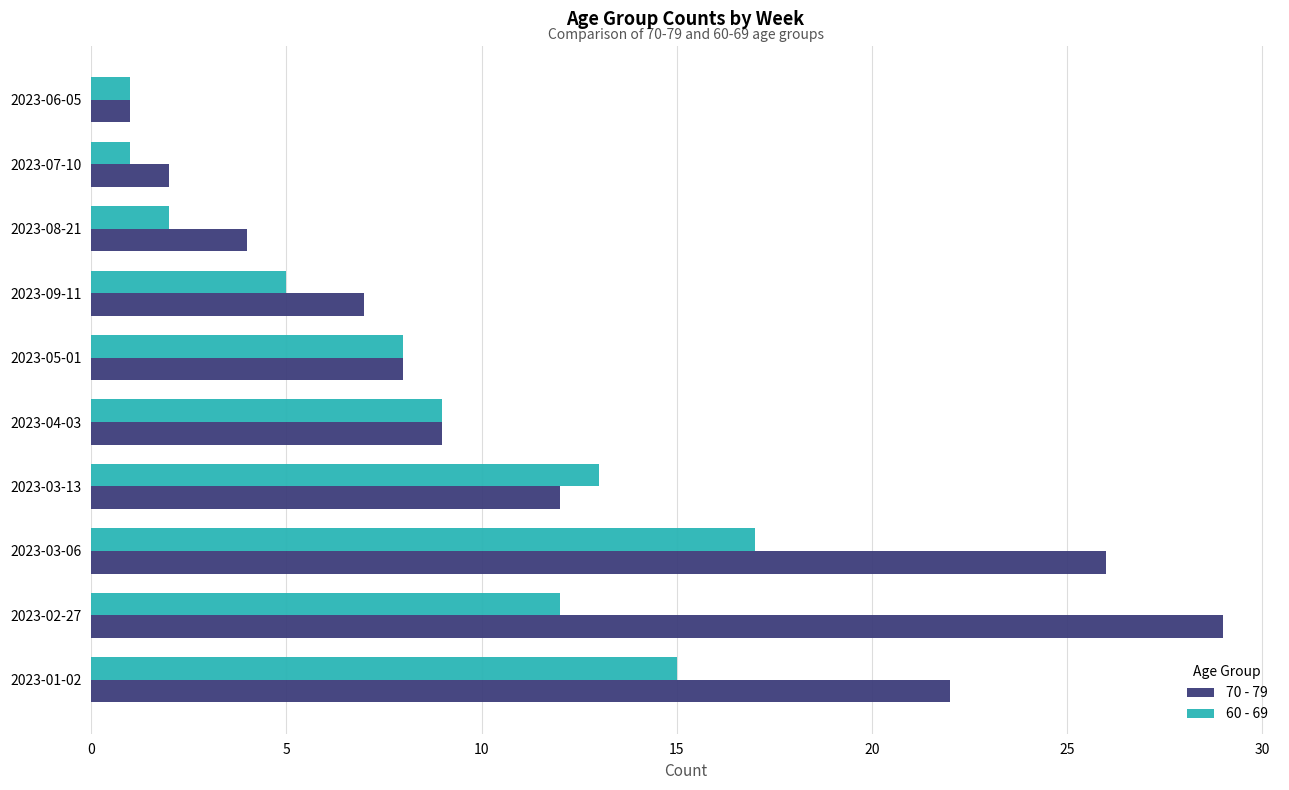

What is the greatest value displayed?

29